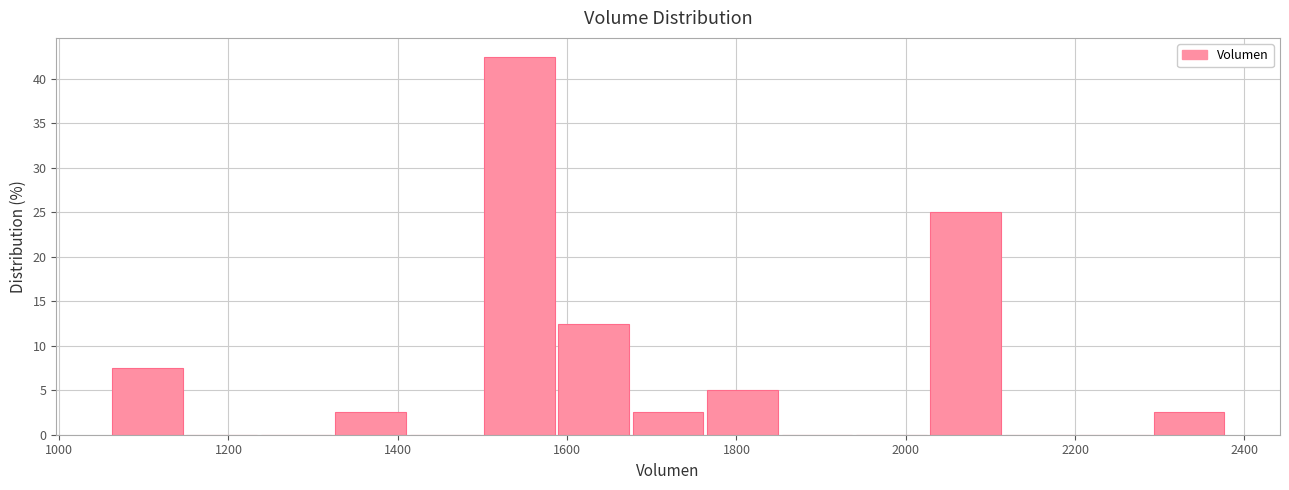

Over which range of the x-axis is the bar tallest?

1500 to 1580